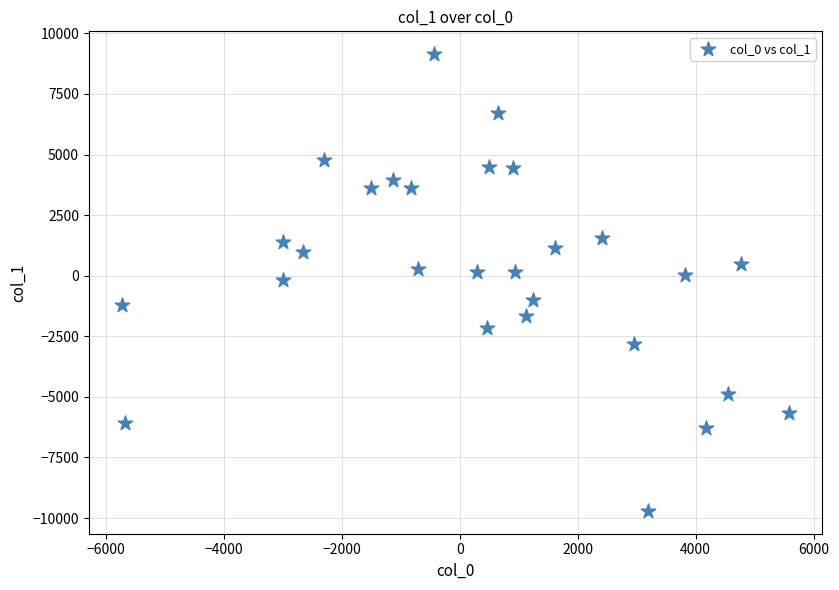

What is the range of Y values (max minus min)?

18846.1